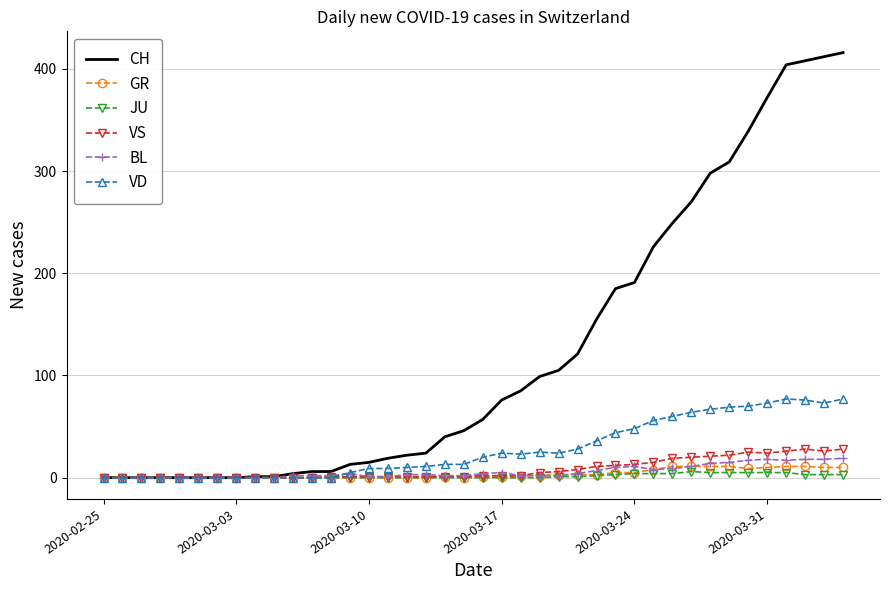

Which series has the largest total across all categories?

CH